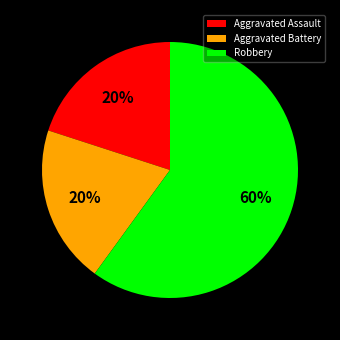

Does Robbery represent more than half of the total?

Yes